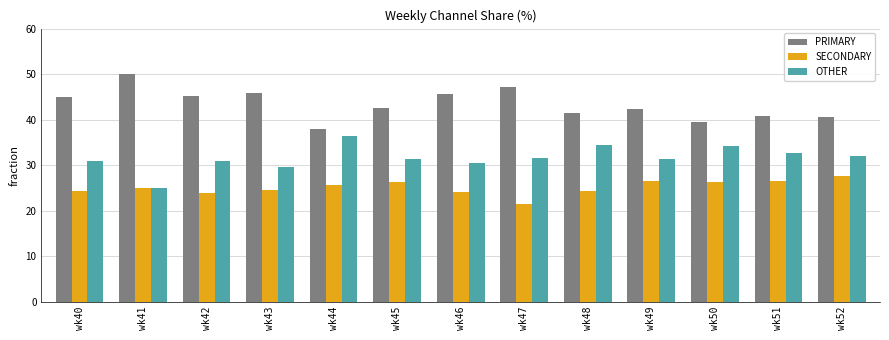

What is the value of the OTHER bar at the 11th from the left?

34.1